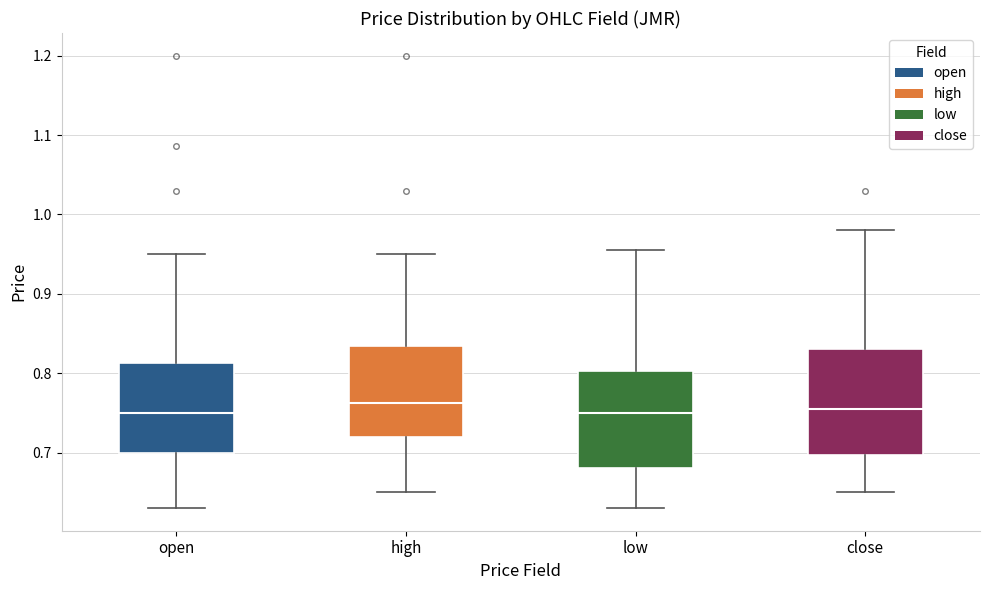

Reading left to right, transcribe this box plot: for each box, give where its median line is, the range the box spans, and where its two whiskers end, as read against the y-axis. The values are not printed on the chart, so give them approximately, as read against the axis.

open: median 0.75, box 0.70 to 0.81, whiskers 0.63 to 0.95
high: median 0.76, box 0.72 to 0.83, whiskers 0.65 to 0.95
low: median 0.75, box 0.68 to 0.80, whiskers 0.63 to 0.96
close: median 0.76, box 0.70 to 0.83, whiskers 0.65 to 0.98